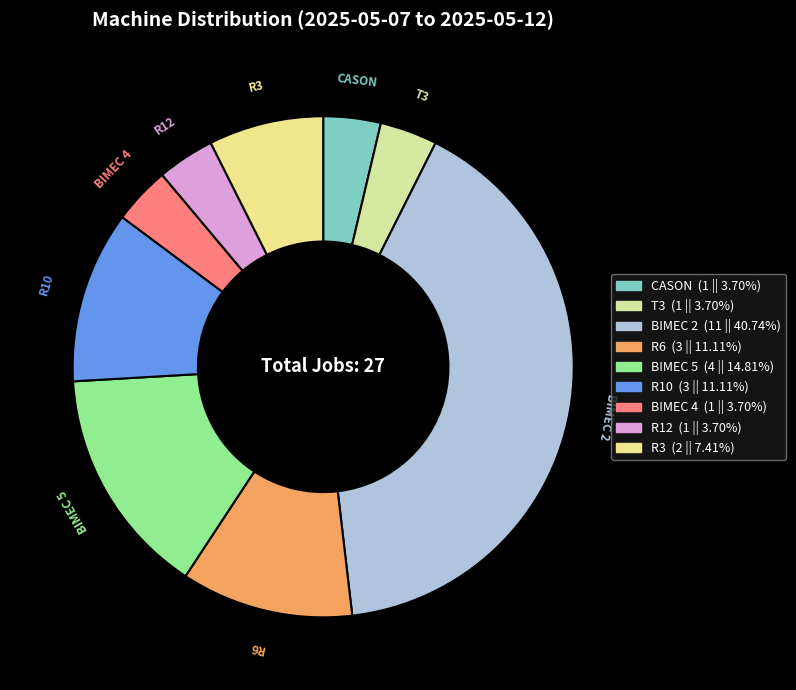

Does R3 represent more than half of the total?

No